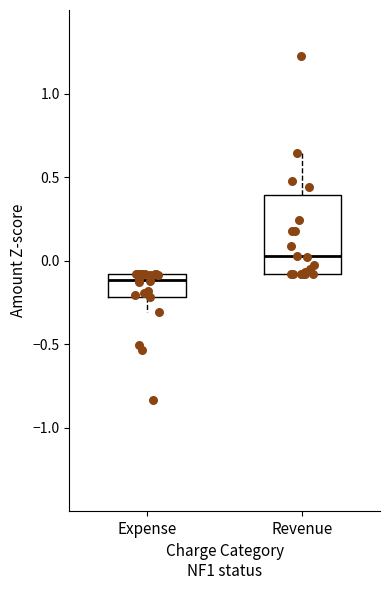

Reading left to right, transcribe this box plot: for each box, give where its median line is, the range the box spans, and where its two whiskers end, as read against the y-axis. The values are not printed on the chart, so give them approximately, as read against the axis.

Expense: median -0.10 (just below the box's upper edge), box -0.20 to -0.10, whiskers -0.30 to -0.10
Revenue: median 0.00, box -0.10 to 0.40, whiskers -0.10 to 0.65